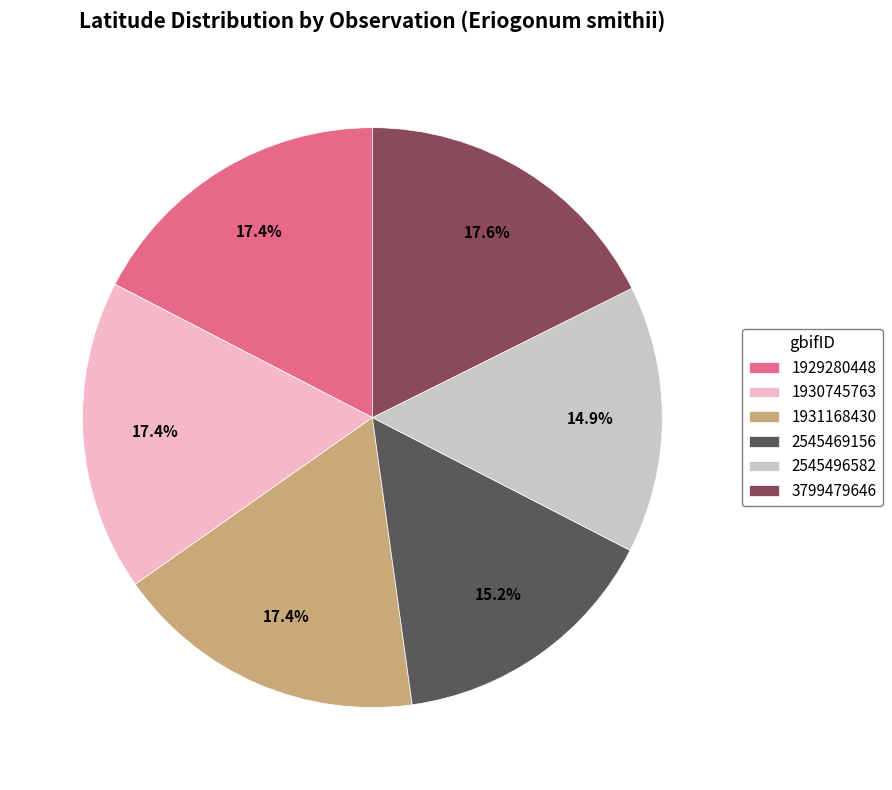

How many segments does this pie chart have?

6